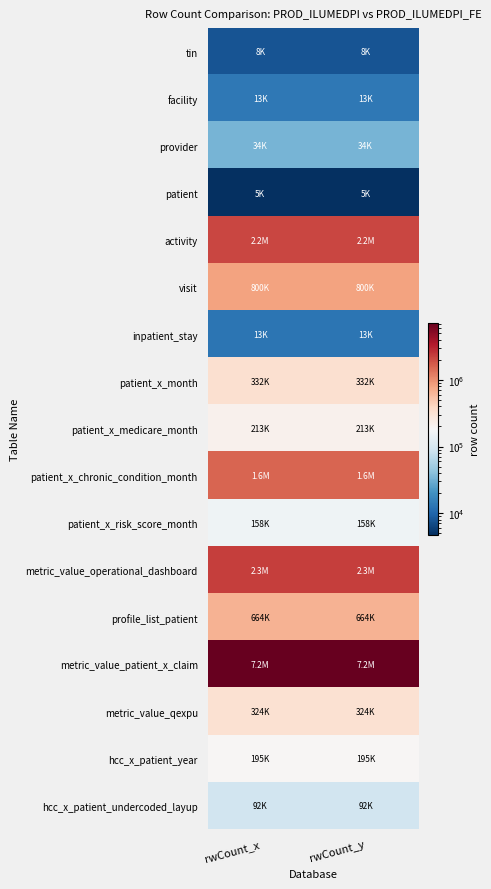

Which series has the largest total across all categories?

metric_value_patient_x_claim